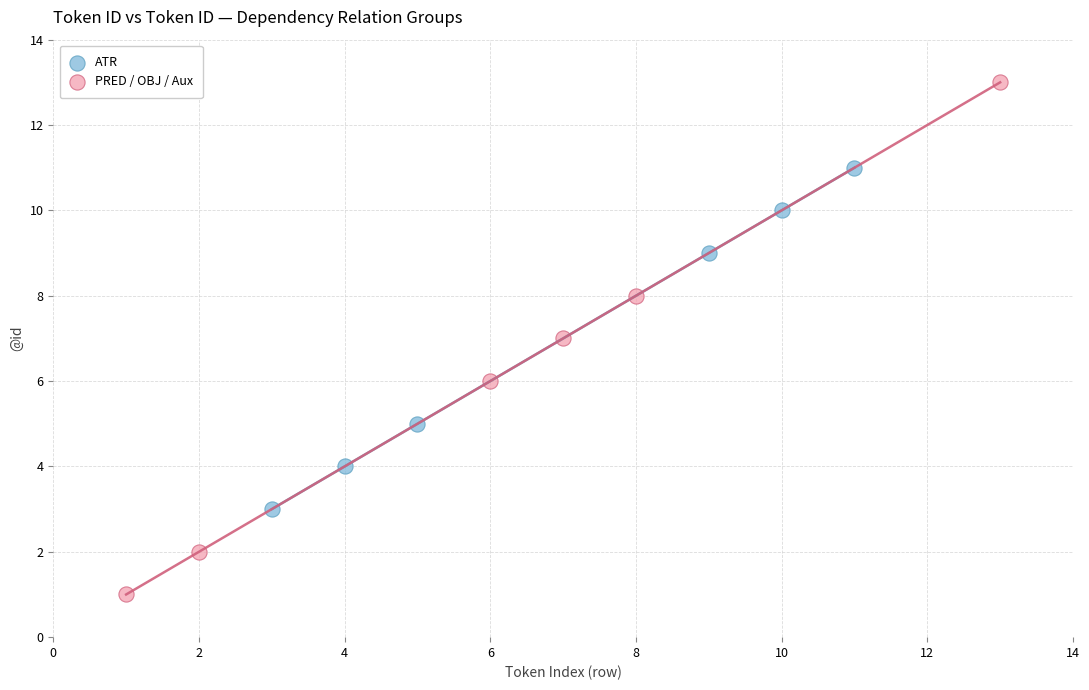

Which series reaches the minimum Y coordinate?

PRED / OBJ / Aux